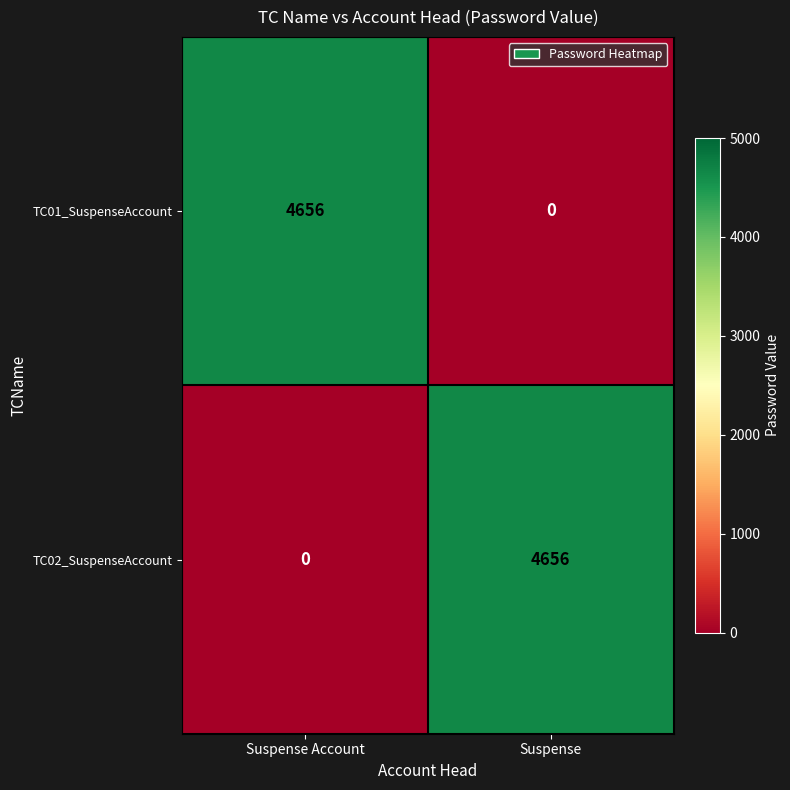

What is the total value across all series at Suspense Account?

4656